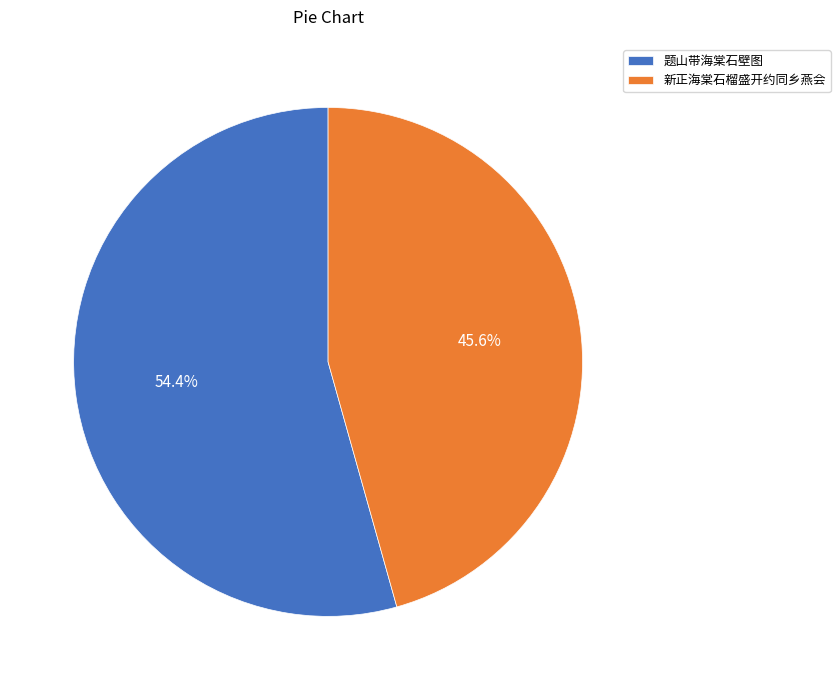

Does any single category account for the majority?

Yes